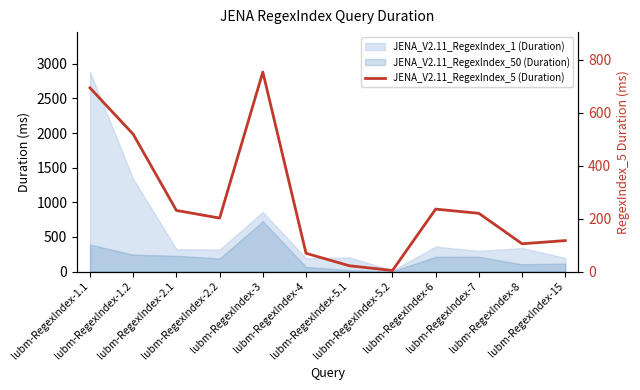

What position from the right is lubm-RegexIndex-4?

7